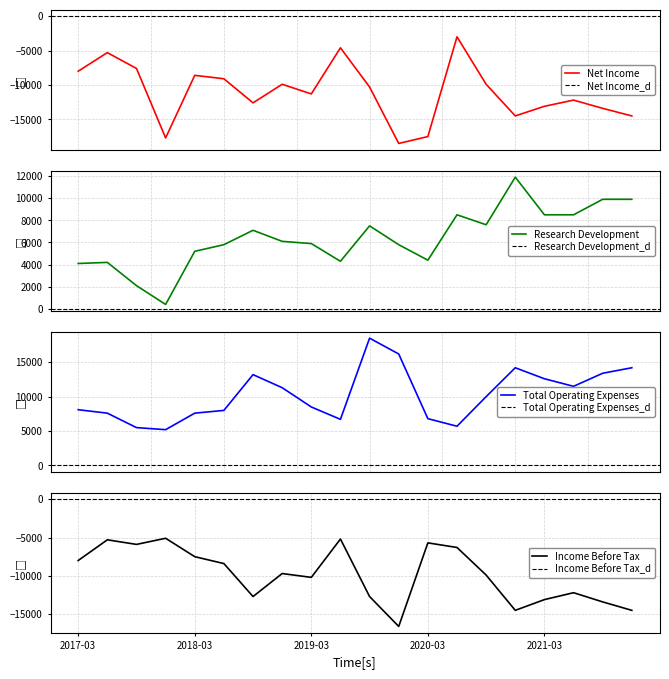

In Income Before Tax, how many points are higher than both neighbors (excluding endpoints)?

6